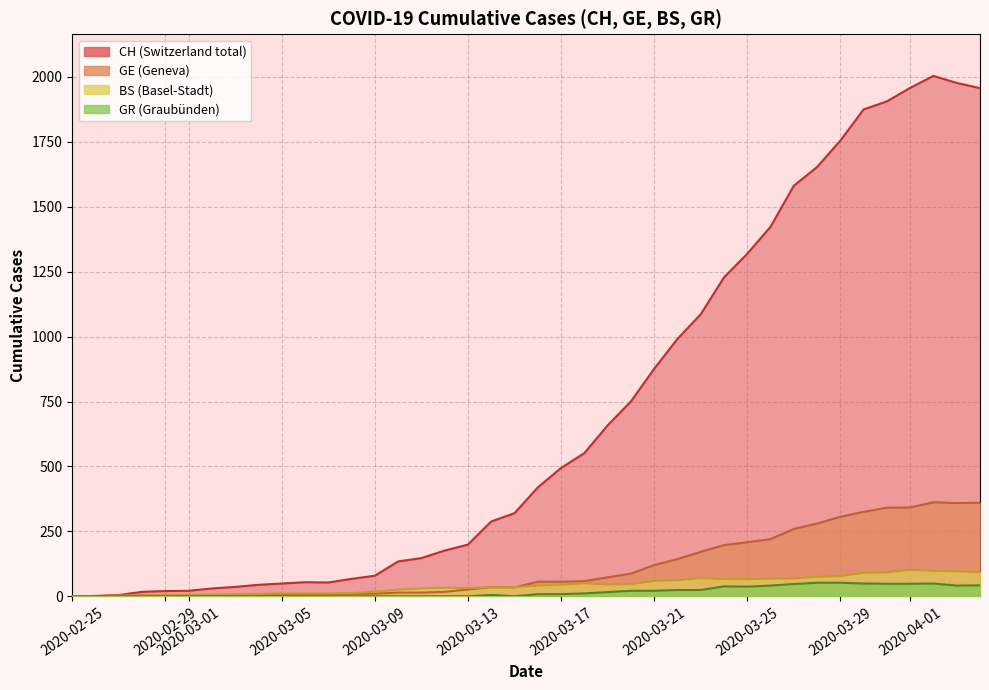

True or false: GR has more than 1 interior local peaks.

True